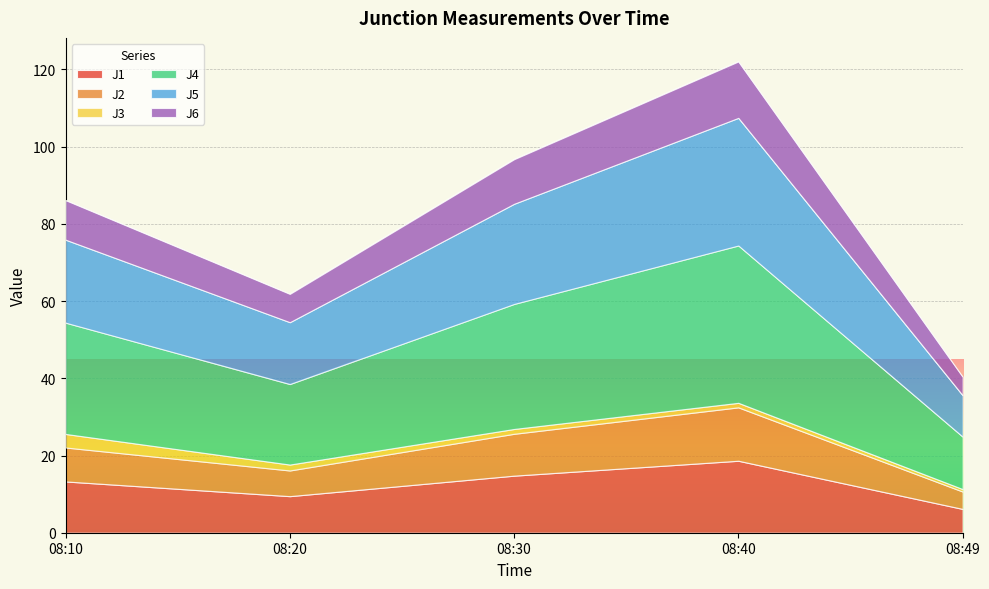

Is the value of J4 at 08:20 greater than the value of J1 at 08:40?

Yes